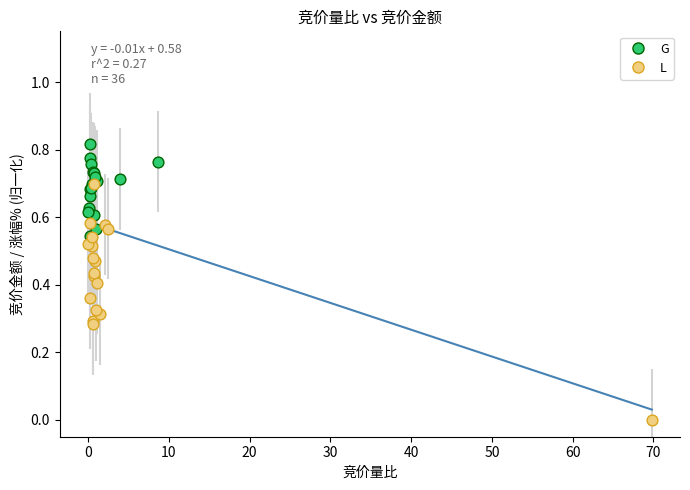

Which series has the widest spread of Y values?

L